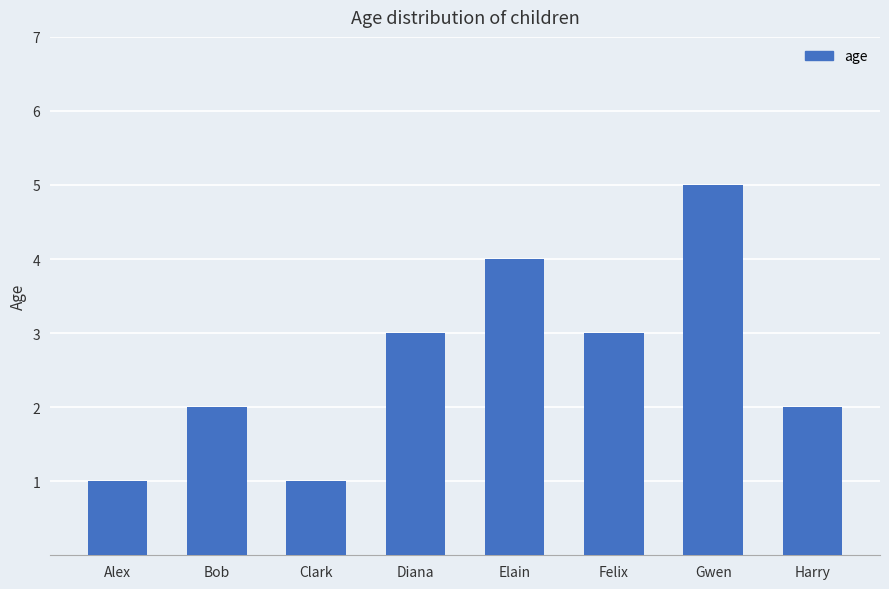

How many categories are shown in the chart?

8